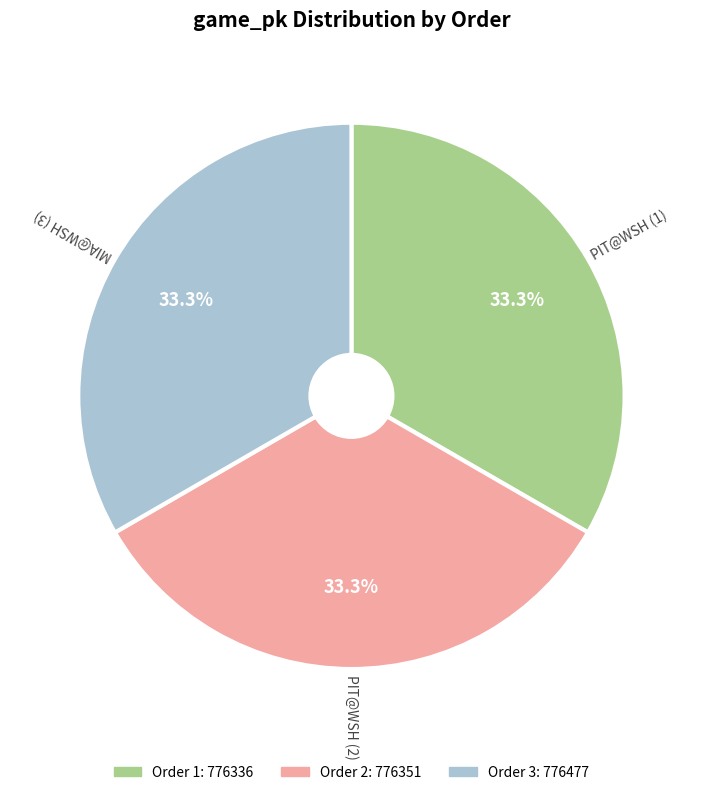

Is there a majority slice in this chart?

No